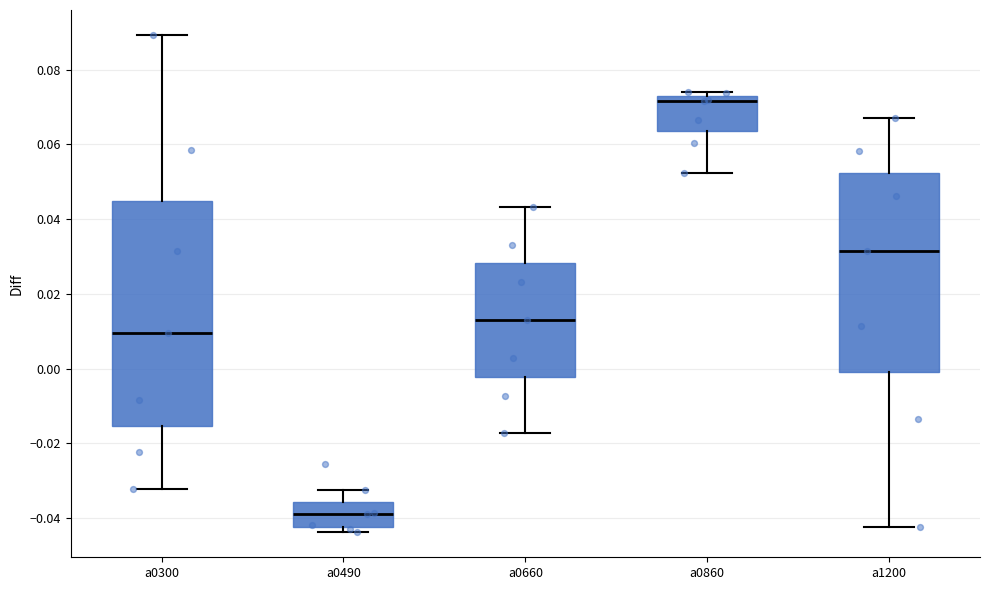

Reading left to right, read every box against the y-axis: the position of its median line, the range the box covers, and the ends of its whiskers. The values are not printed on the chart, so give them approximately, as read against the axis.

a0300: median 0.010, box -0.016 to 0.044, whiskers -0.032 to 0.090
a0490: median -0.038, box -0.042 to -0.036, whiskers -0.044 to -0.032
a0660: median 0.014, box -0.002 to 0.028, whiskers -0.018 to 0.044
a0860: median 0.072 (just below the box's upper edge), box 0.064 to 0.072, whiskers 0.052 to 0.074
a1200: median 0.032, box 0.000 to 0.052, whiskers -0.042 to 0.068